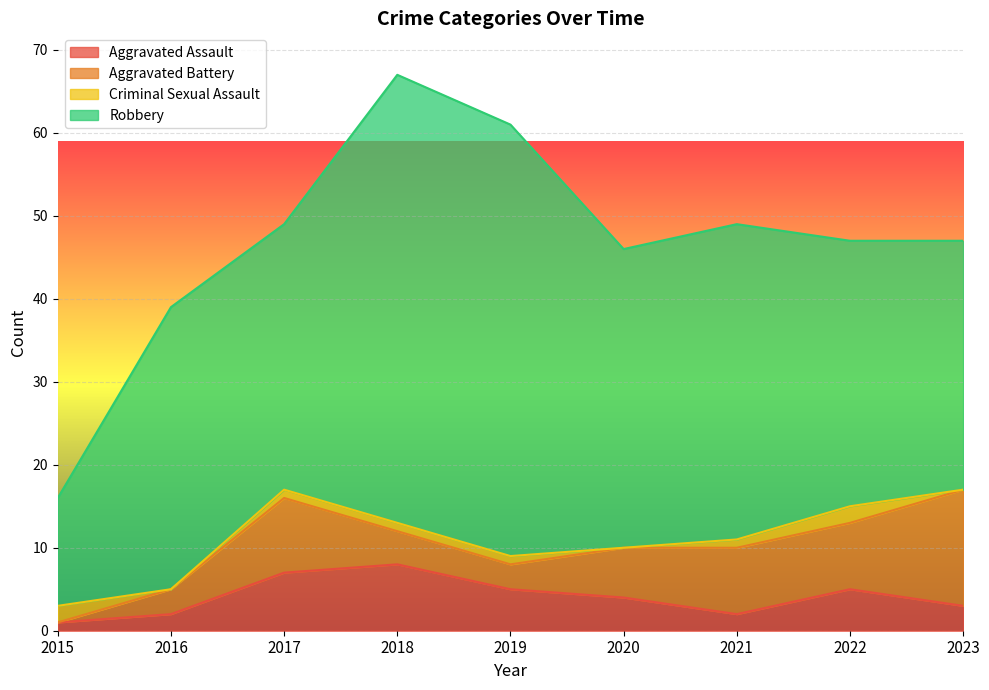

How many interior local valleys does the Criminal Sexual Assault series have?

2